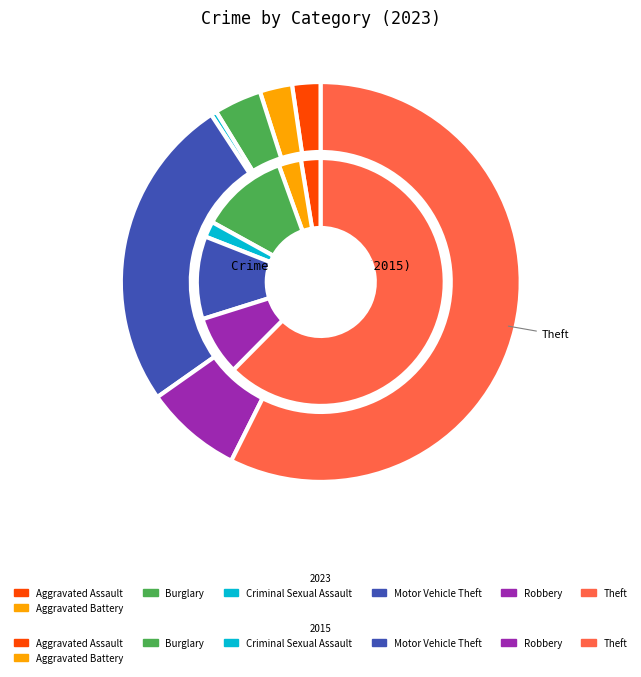

Which category has the biggest portion of the pie?

Theft